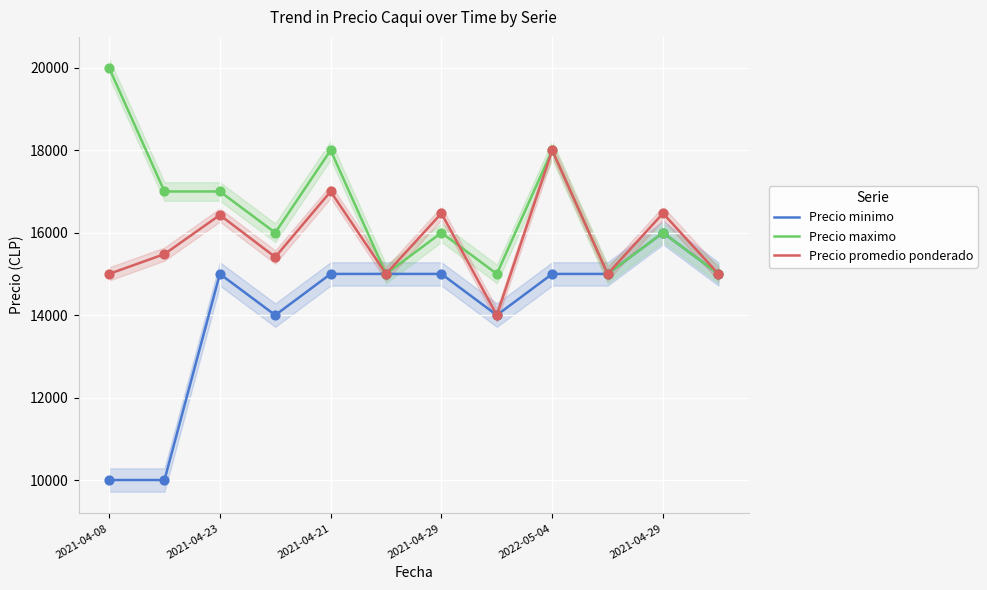

Which series has the widest spread of Y values?

Precio minimo